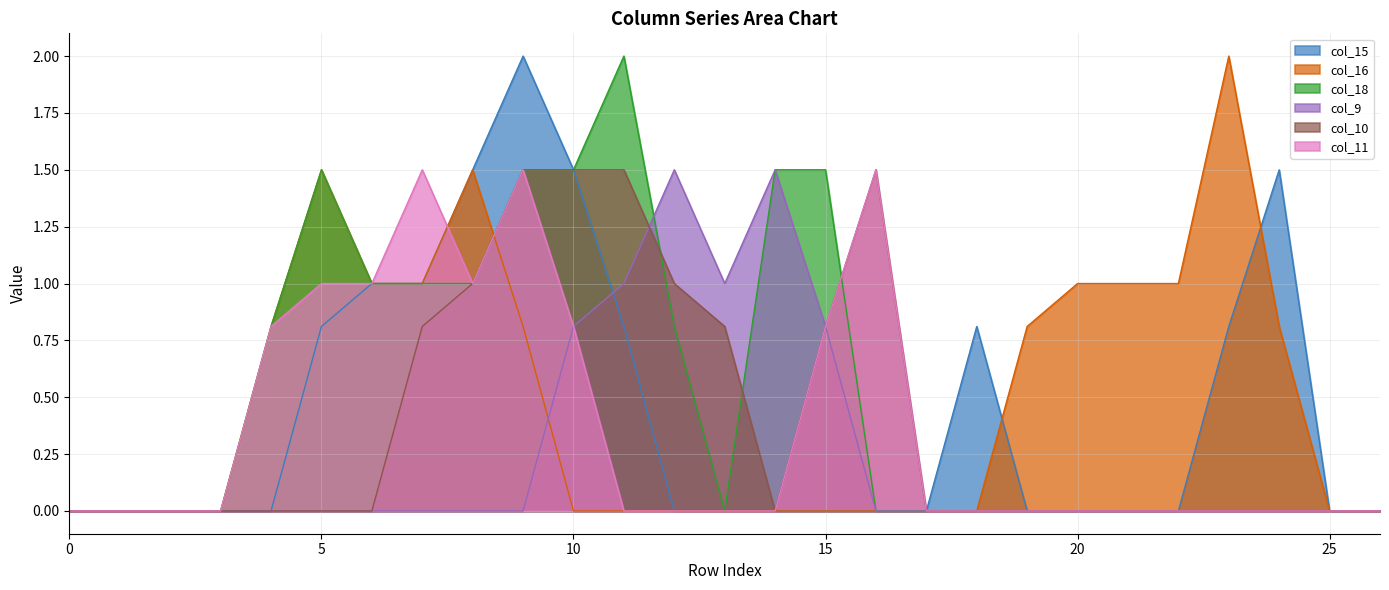

Which series has the largest total across all categories?

col_18